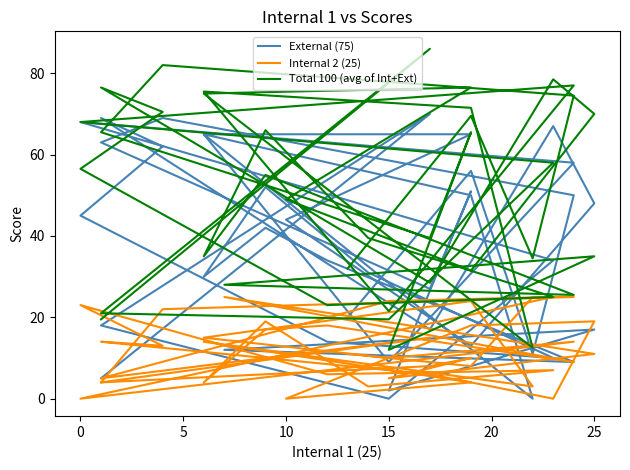

What are all the series names shown in the legend?

External (75), Internal 2 (25), Total 100 (avg of Int+Ext)